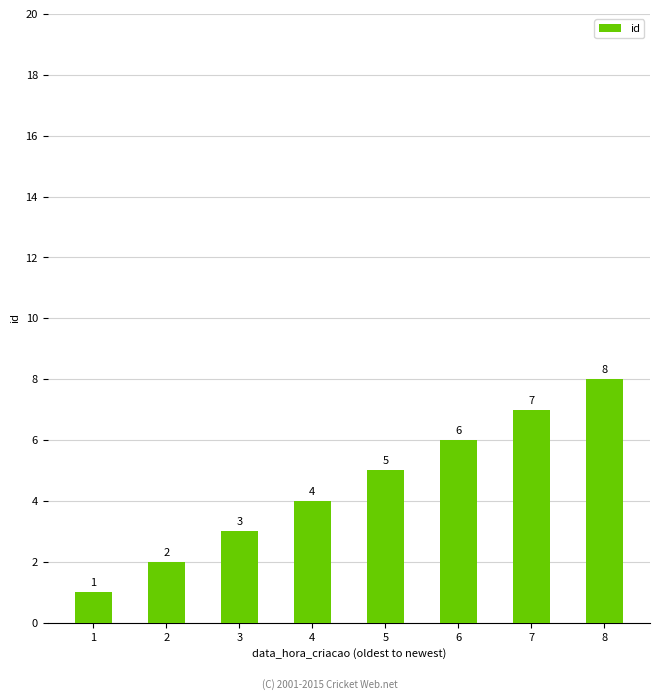

What value does the data have at 1?

1